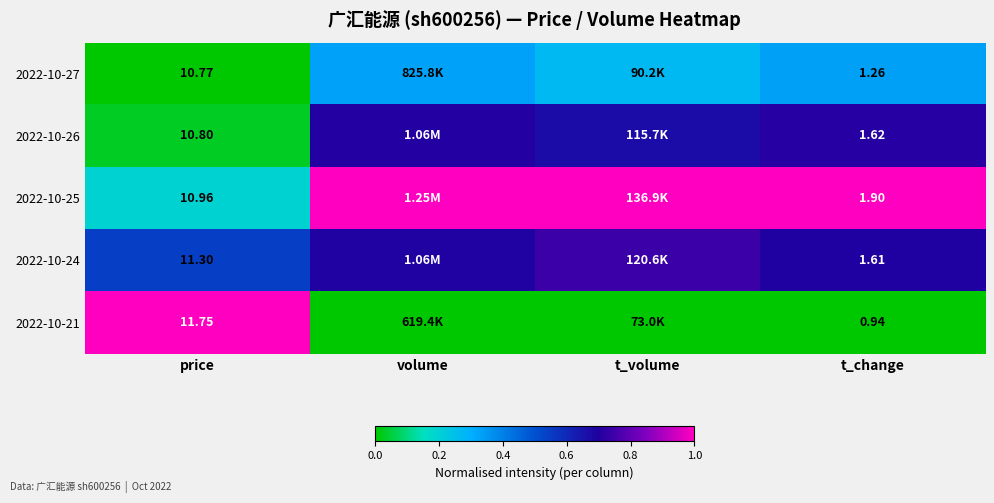

What is the spread (max minus min) of values at t_change?

1.0